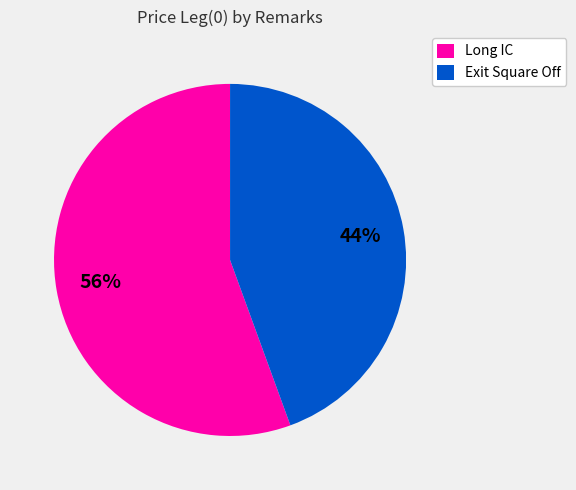

Do Long IC and Exit Square Off together represent more than half of the pie?

Yes